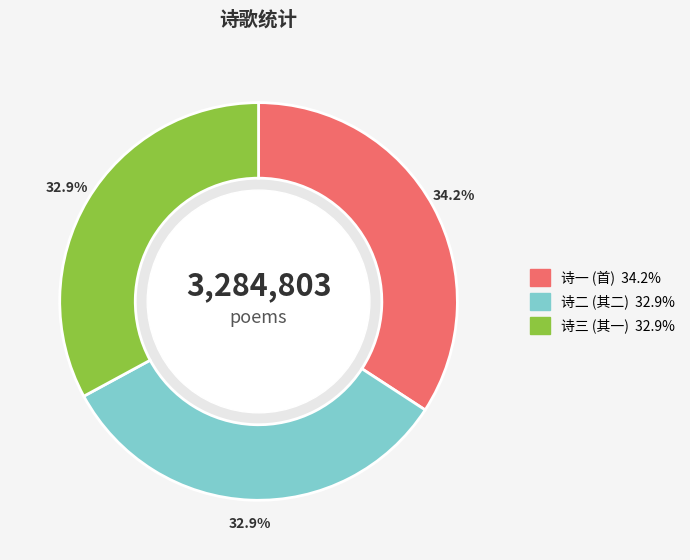

Is there a majority slice in this chart?

No